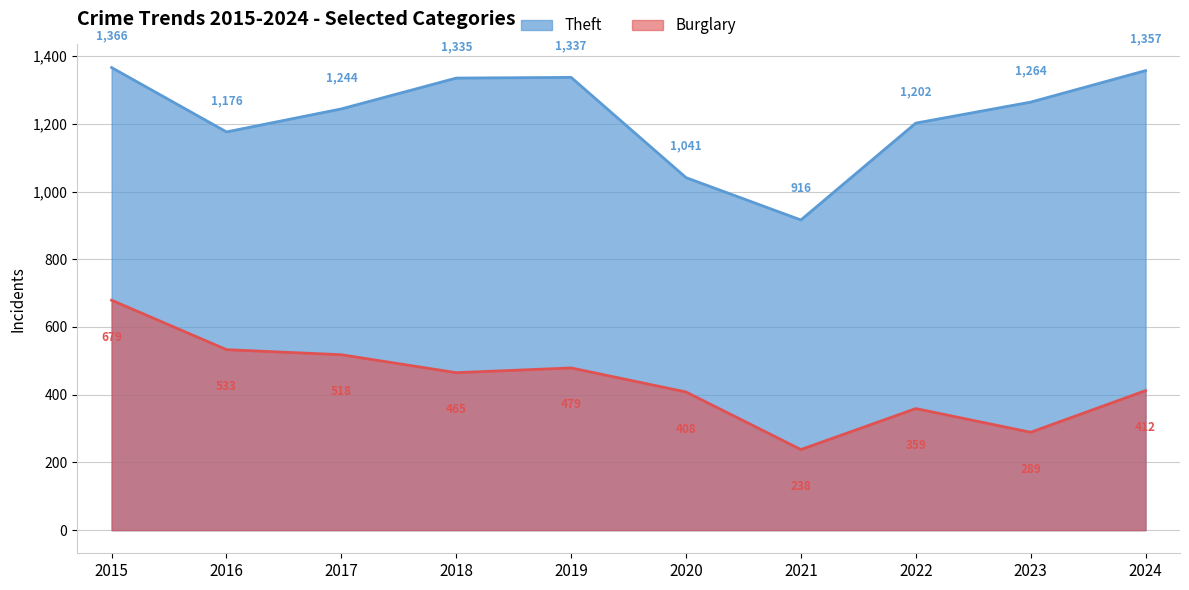

What is the smallest value displayed?

238